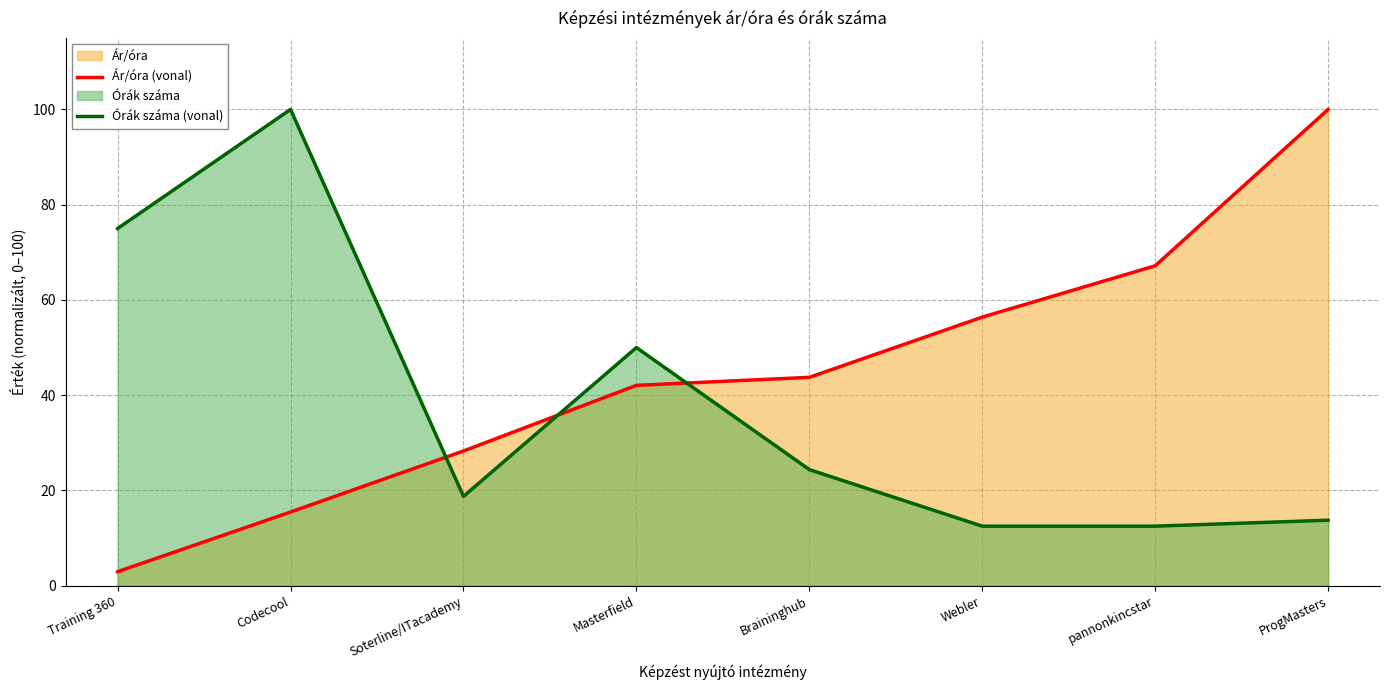

What position from the right is Braininghub?

4